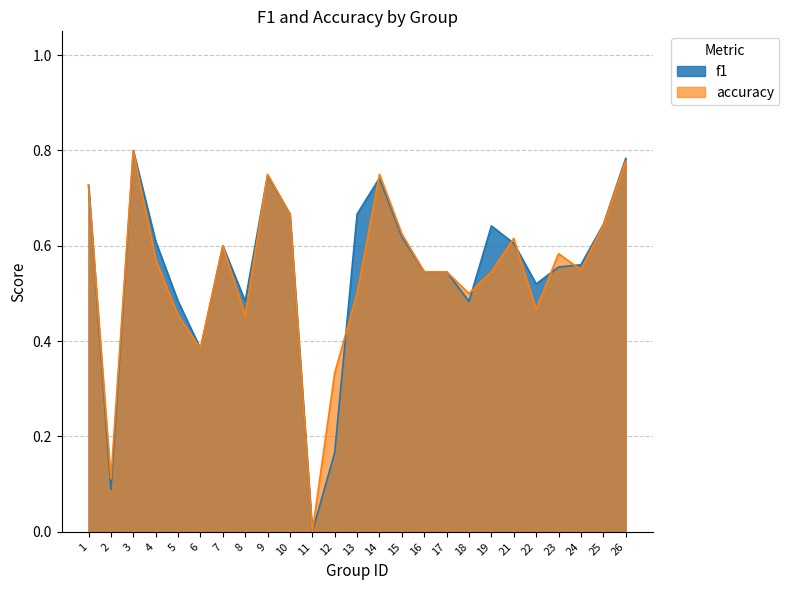

What is the value of the accuracy point at the 17th from the left?

0.5